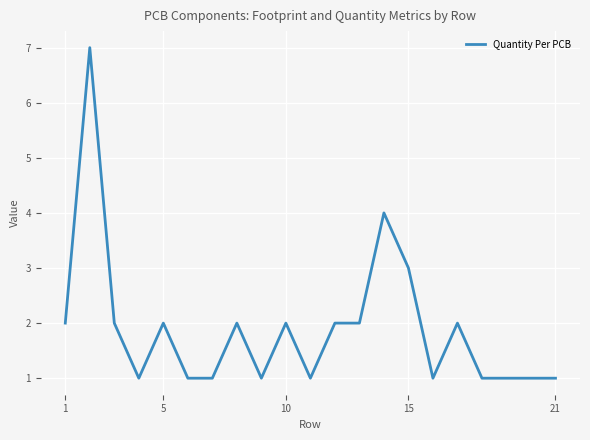

What is the sum of all values?

40